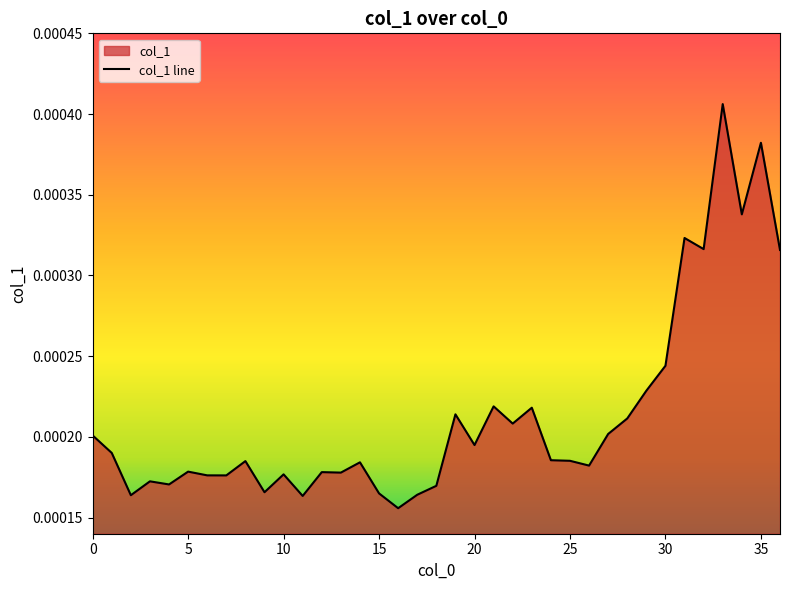

Is it true that the value at 0 is 0.0?

True